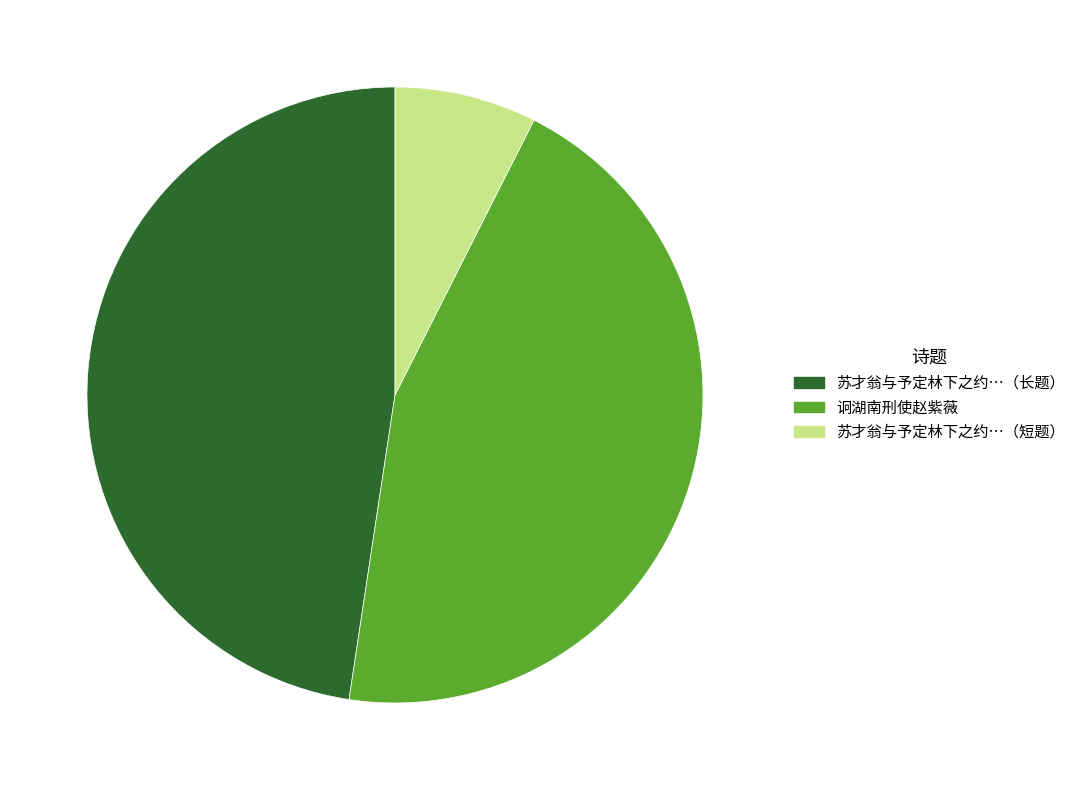

Does any single category account for the majority?

No